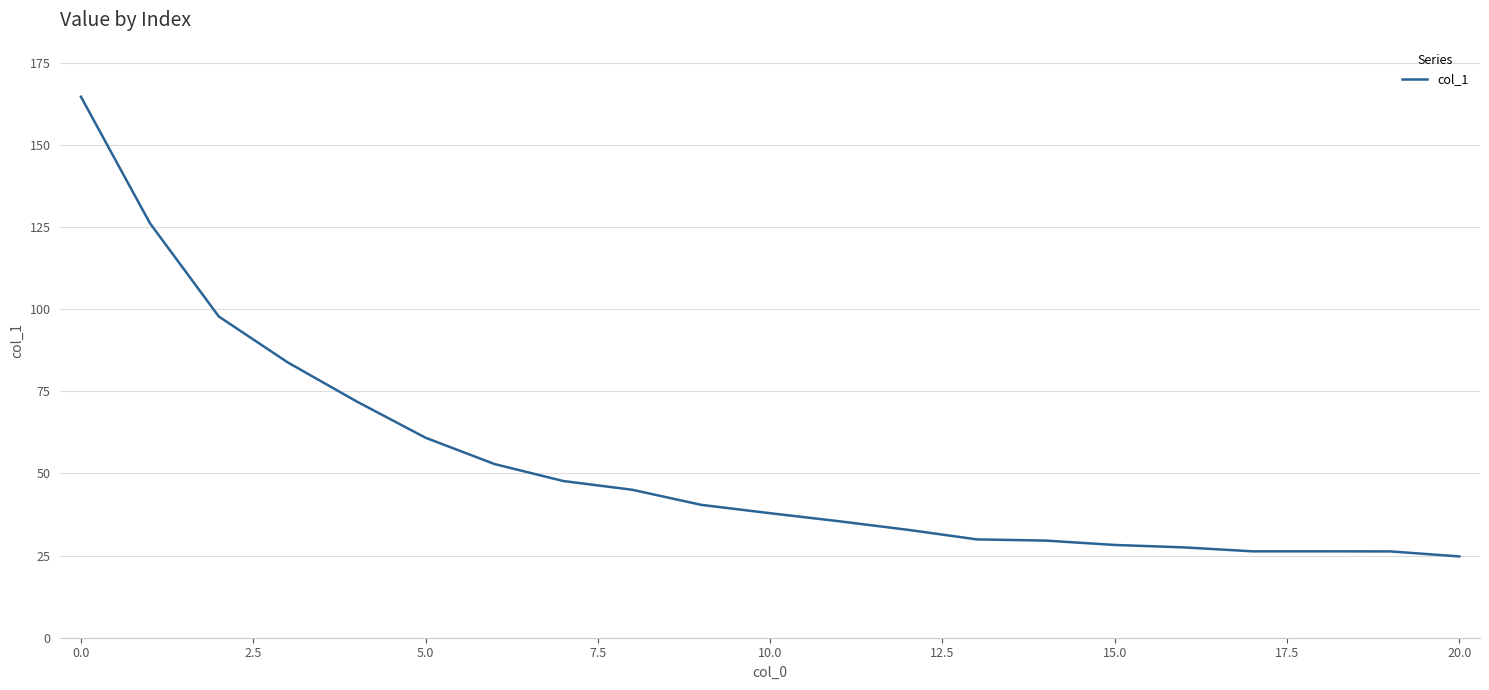

What is the difference between the maximum and minimum values?

139.9